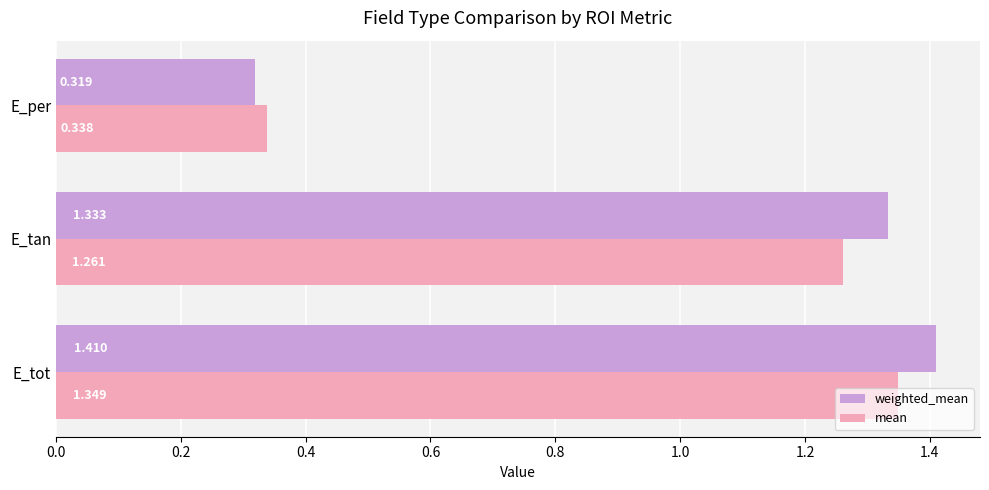

How many weighted_mean values are between 0 and 1?

1